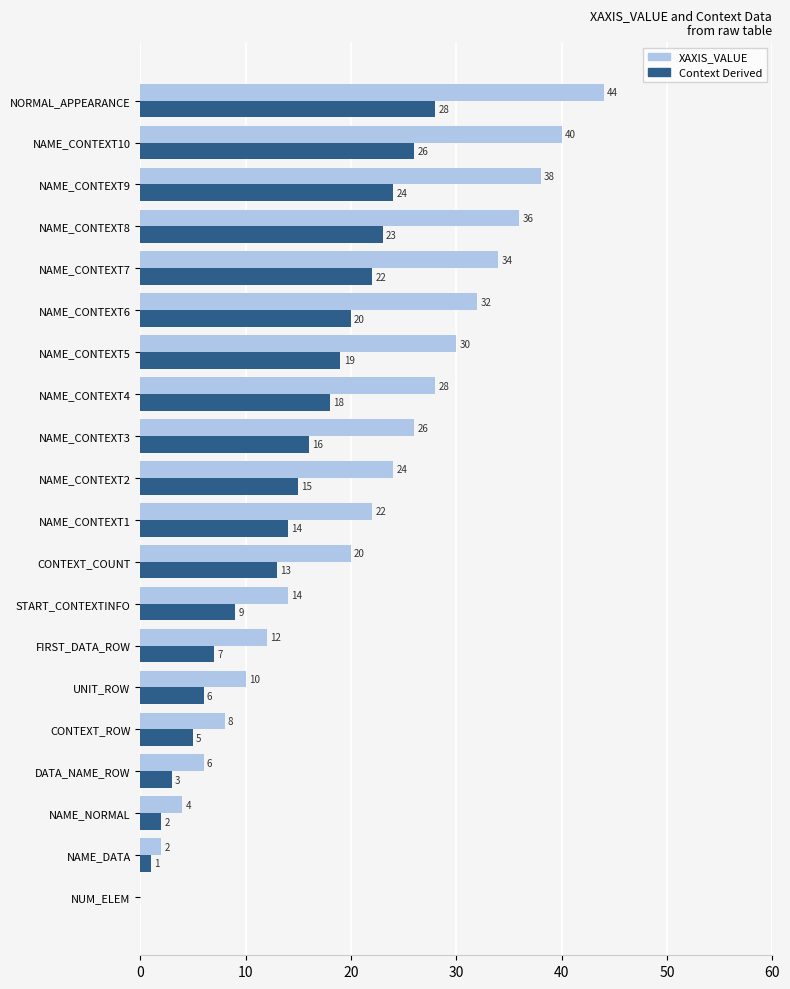

What is the average value of the Context Derived series?

14